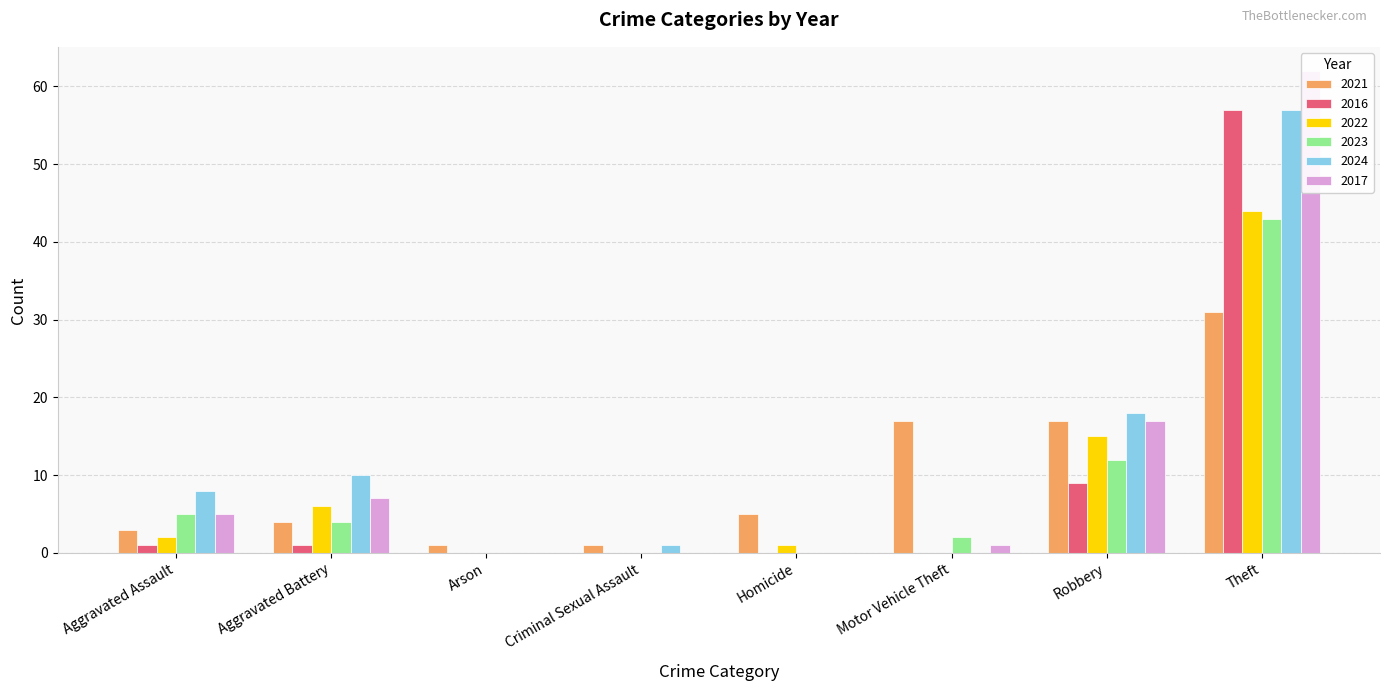

What is the sum of all 2022 values?

68